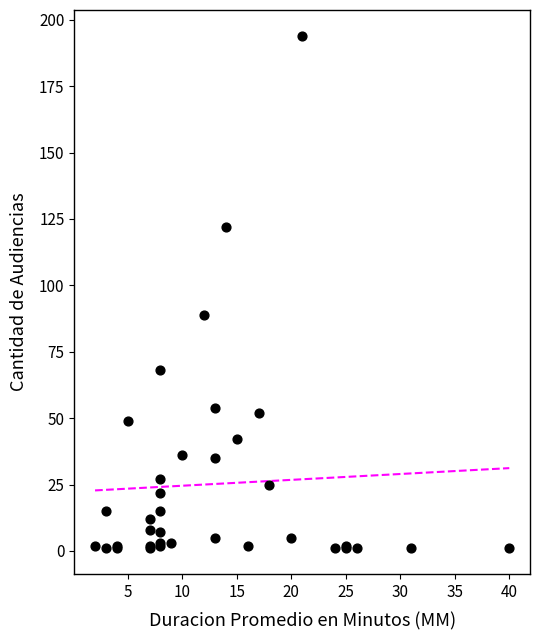

What Y value in the scatter plot is closest to 97?

89